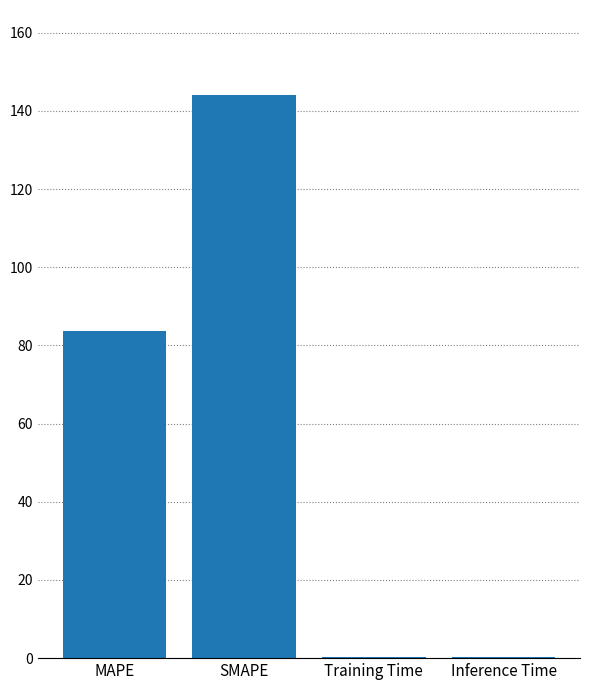

Are the bars grouped side by side (vs. stacked)?

No